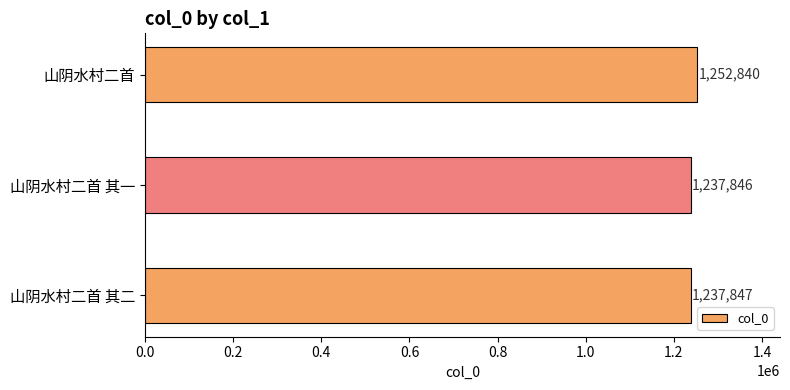

What is the sum of the values at 山阴水村二首 and 山阴水村二首 其二?

2490687